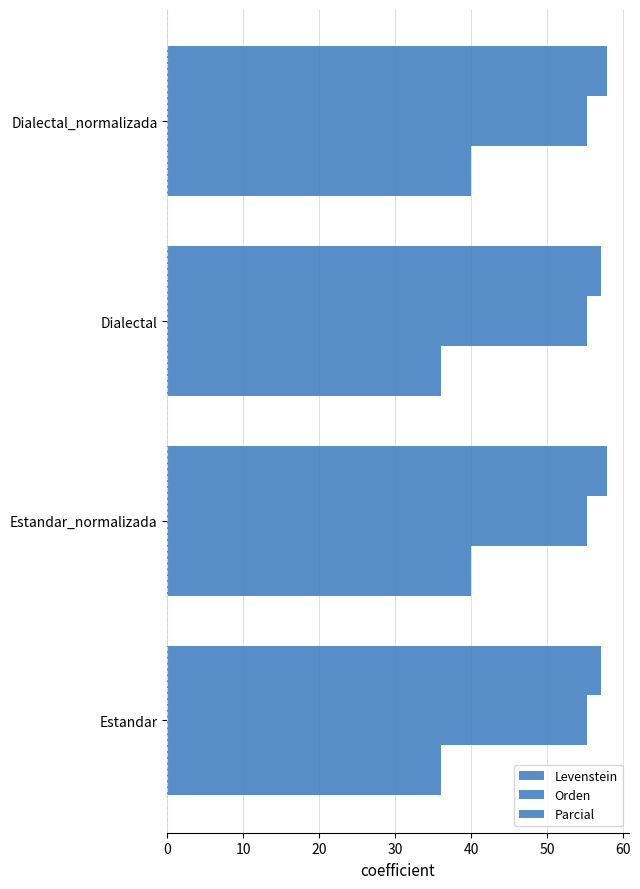

How many data points in Levenstein are less than 40?

2